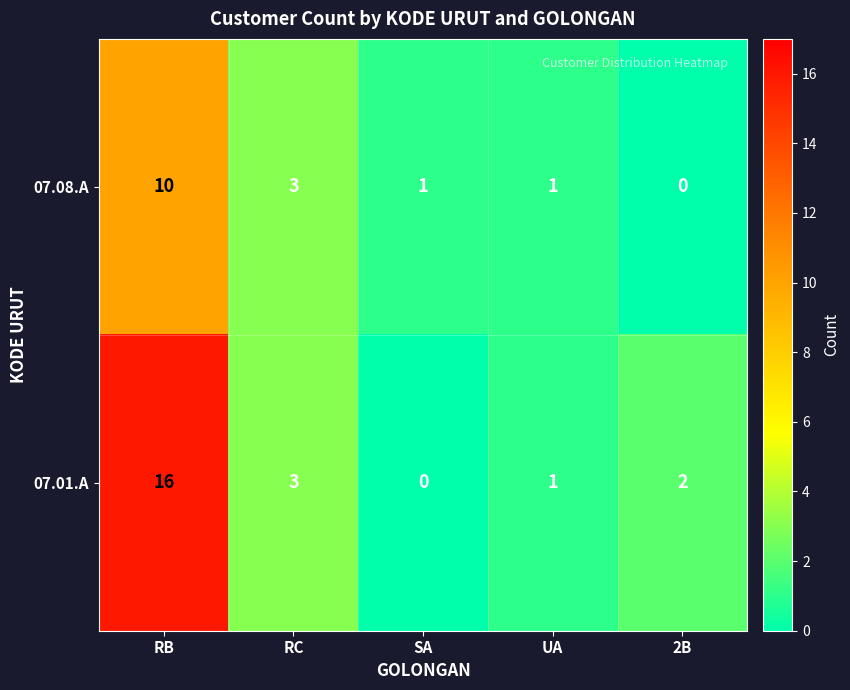

The value of 07.01.A at 2B is 1. True or false?

False